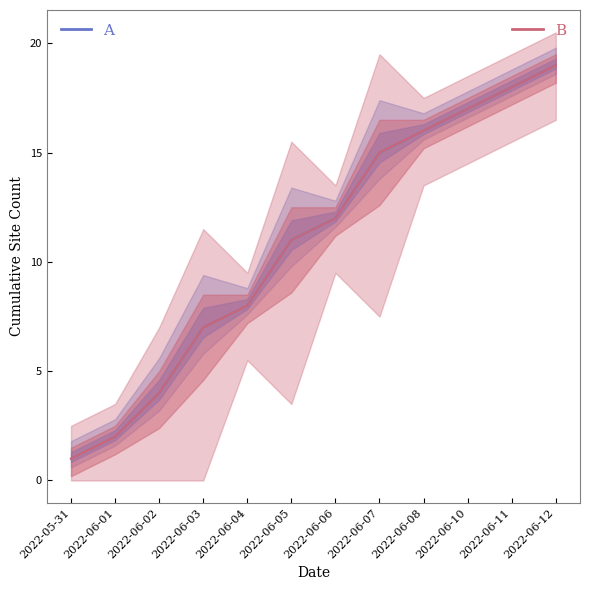

Is the value of A (center) at 2022-06-06 greater than the value of B (center) at 2022-06-05?

Yes